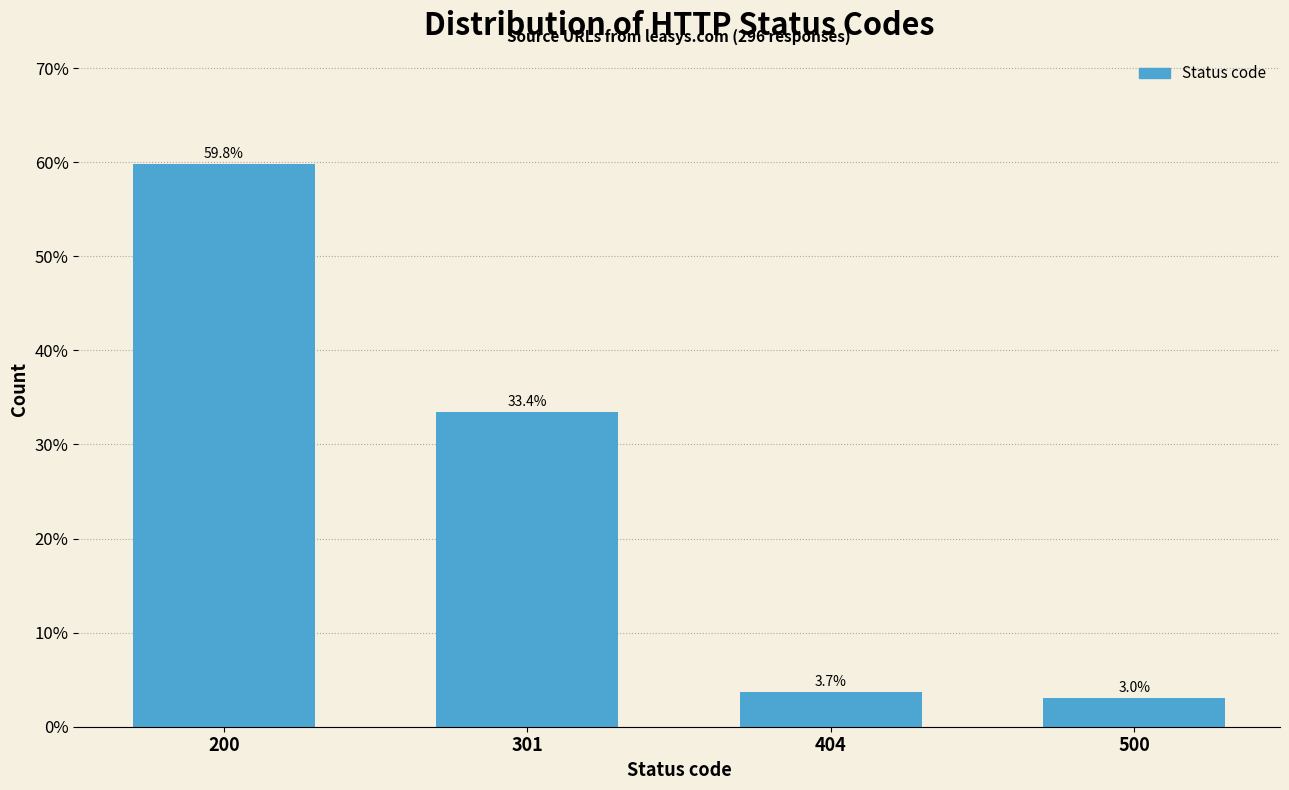

Reading right to left, transcribe all the data shown in this chart.

500=3.0	404=3.7	301=33.4	200=59.8